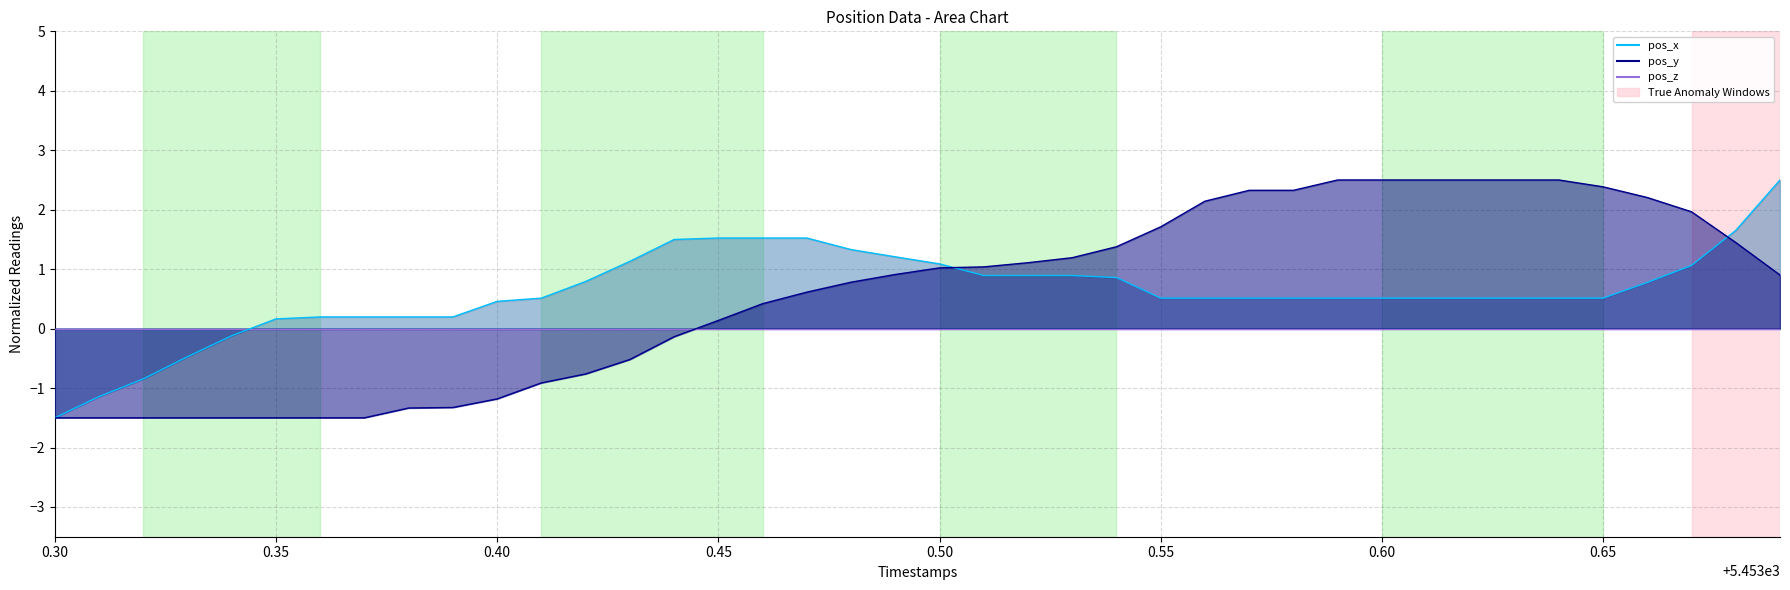

How many lines are shown in the chart?

2